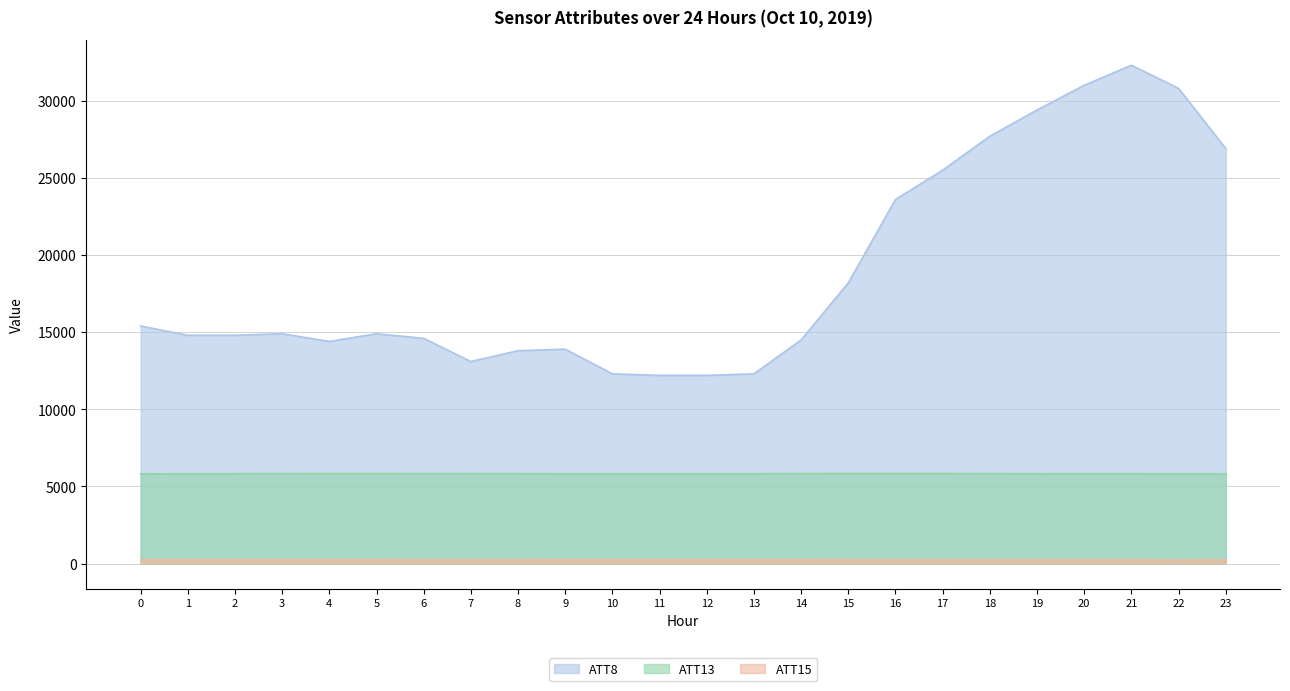

What is the spread (max minus min) of values at 20?

30761.3